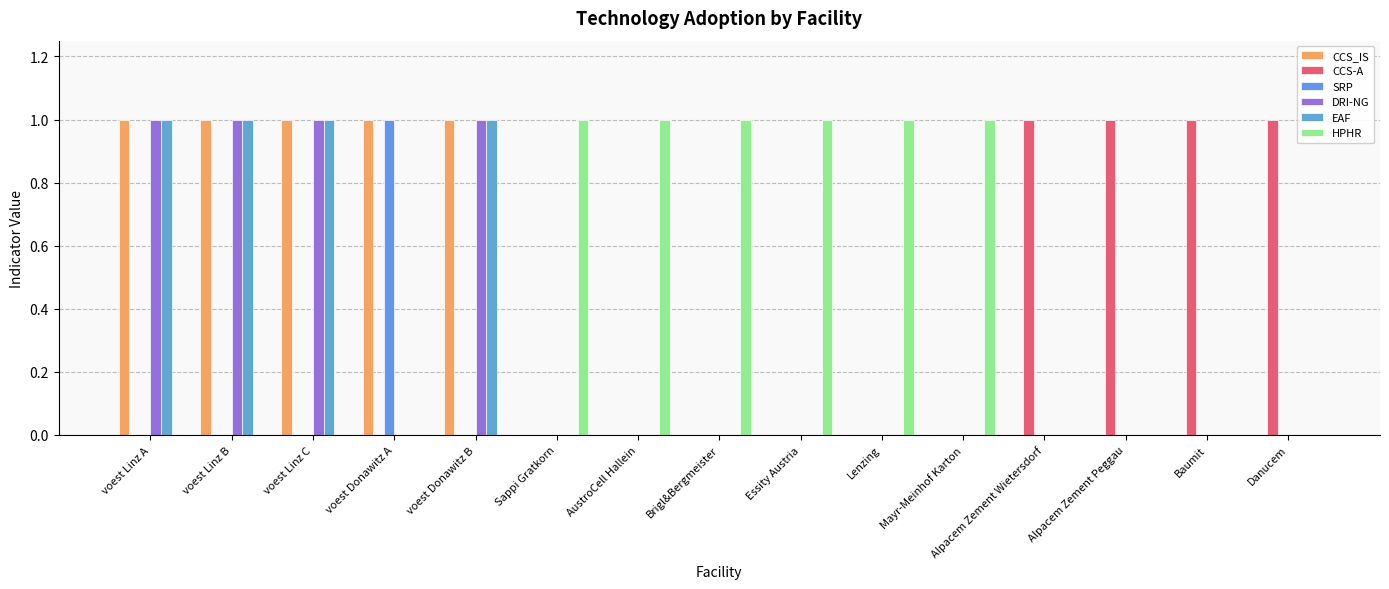

How many data points does each series have?

15